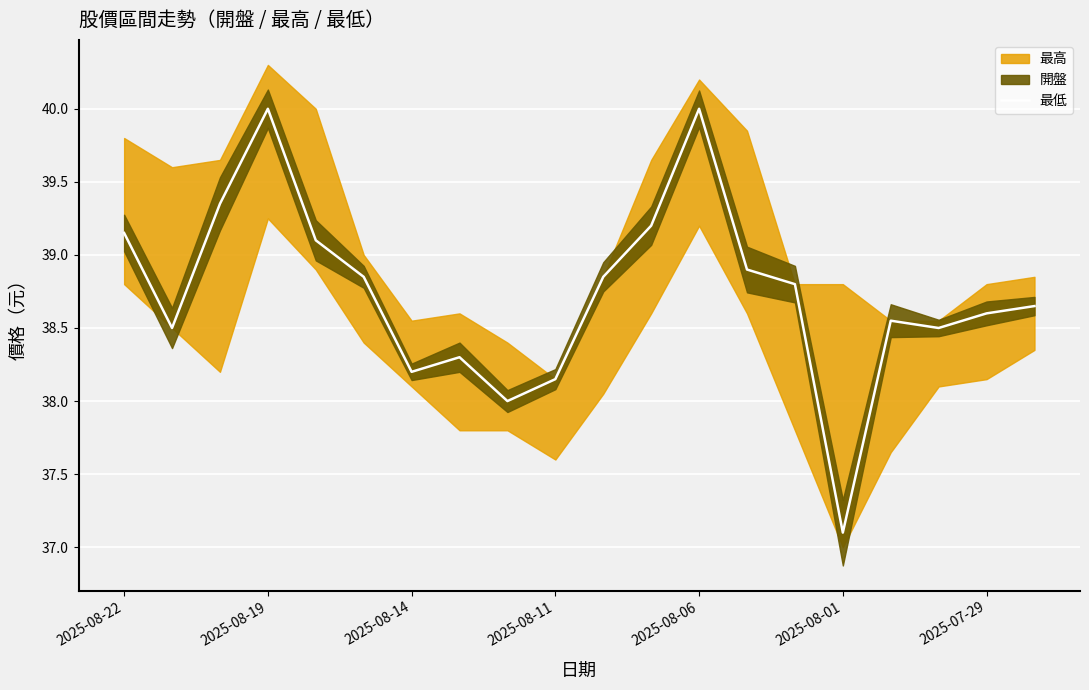

What is the lowest value of the 最低 series?

37.1